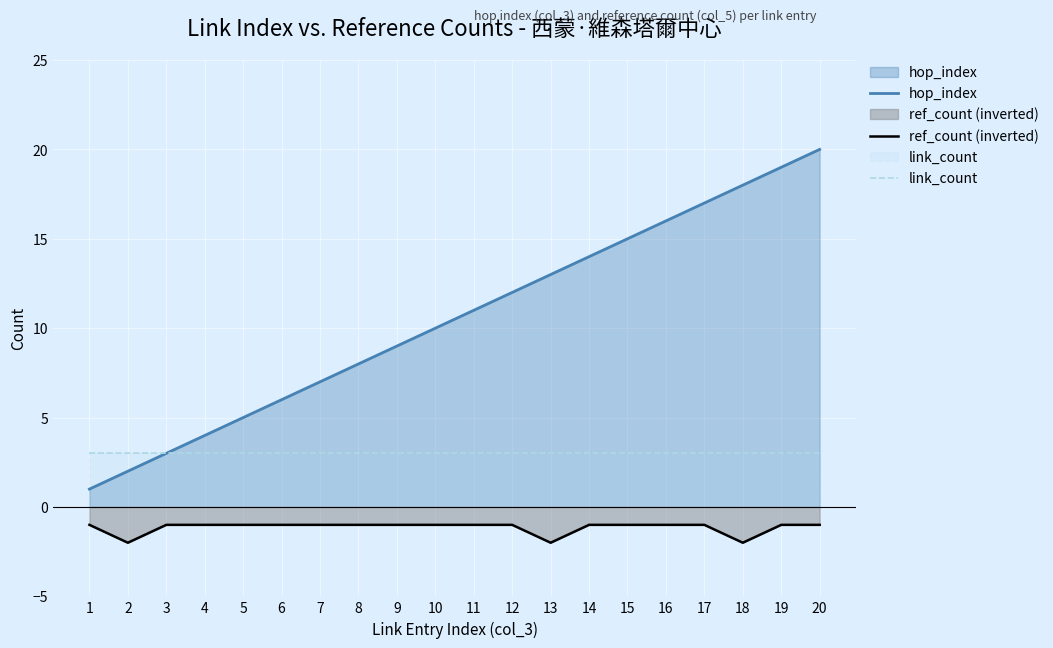

What is the lowest value of the ref_count (inverted) series?

-2